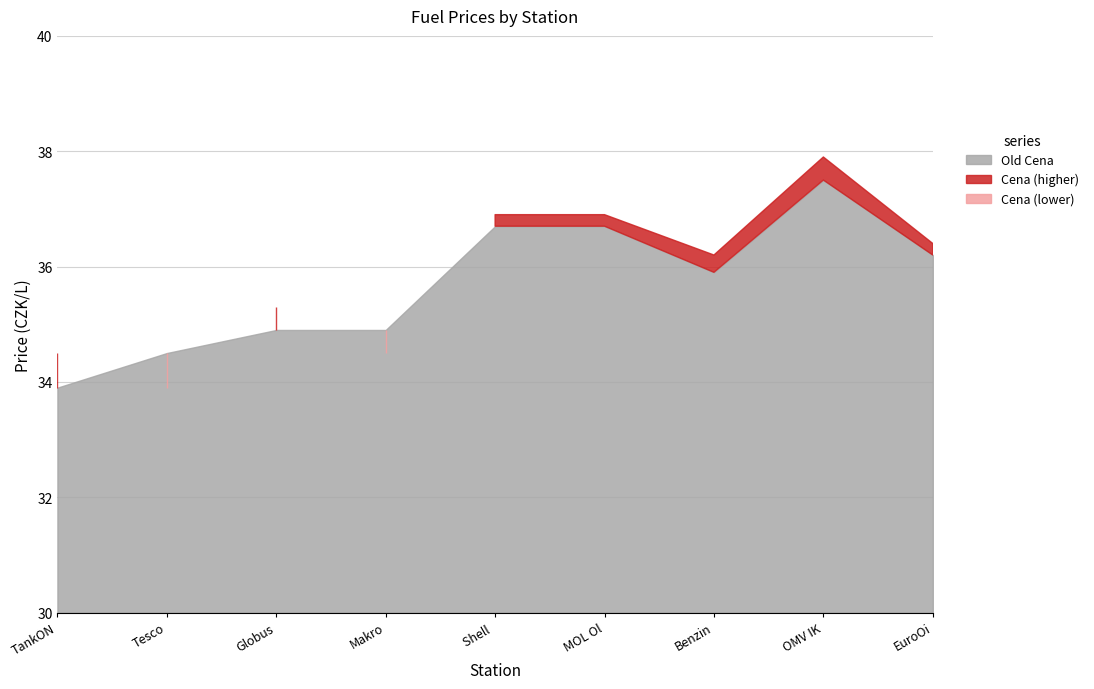

List the series in order of their overall mean, highest first.

Cena, Old Cena